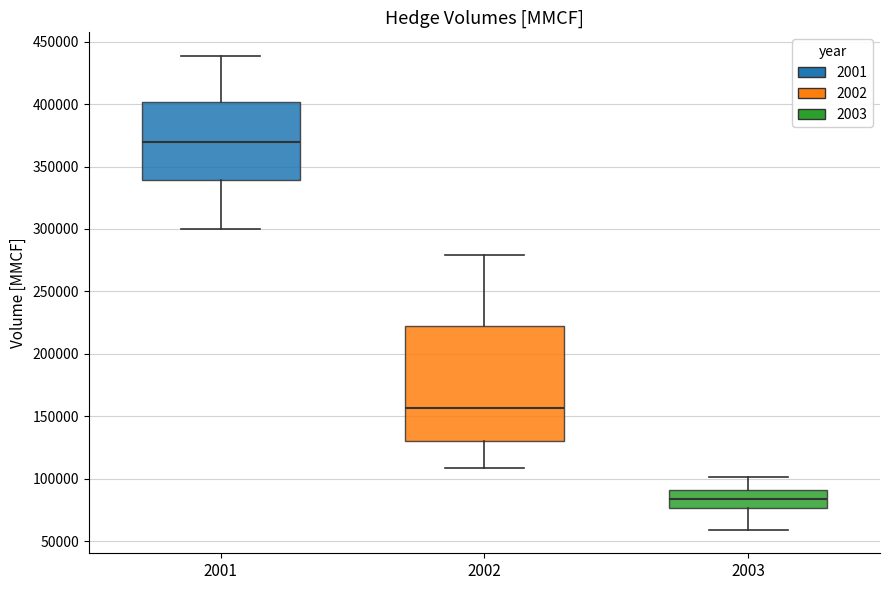

Reading left to right, transcribe this box plot: for each box, give where its median line is, the range the box spans, and where its two whiskers end, as read against the y-axis. The values are not printed on the chart, so give them approximately, as read against the axis.

2001: median 370000, box 340000 to 400000, whiskers 300000 to 440000
2002: median 155000, box 130000 to 225000, whiskers 110000 to 280000
2003: median 85000, box 75000 to 90000, whiskers 60000 to 100000